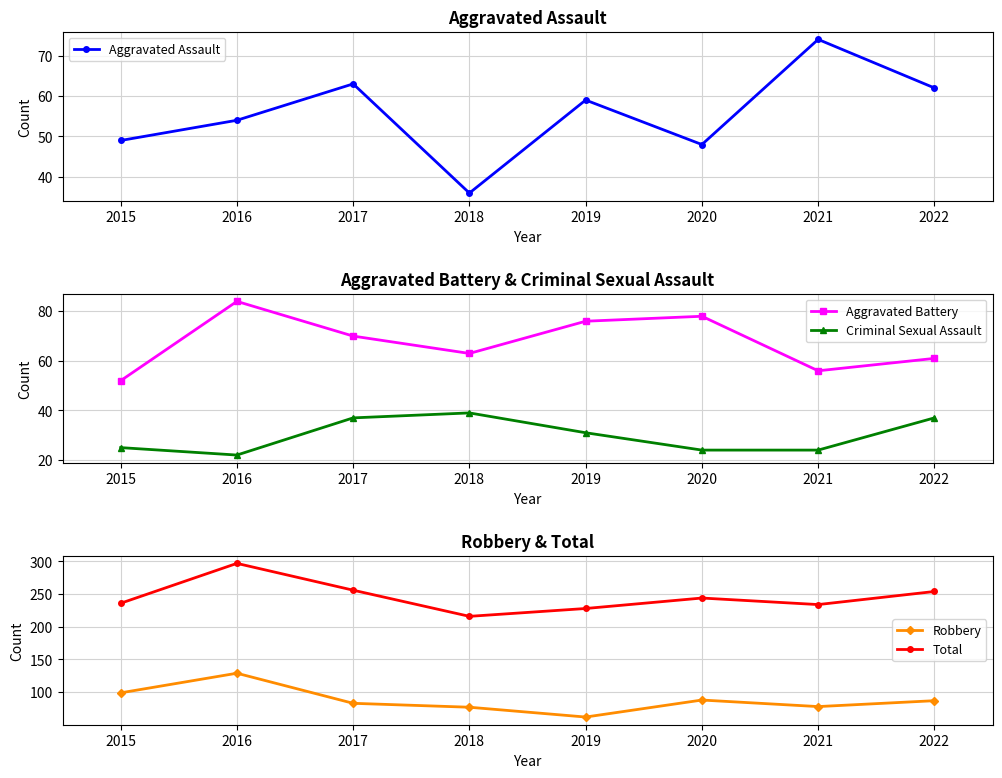

Reading right to left, what are all the values shown in this chart?

Aggravated Assault: 2022=62	2021=74	2020=48	2019=59	2018=36	2017=63	2016=54	2015=49
Aggravated Battery: 2022=61	2021=56	2020=78	2019=76	2018=63	2017=70	2016=84	2015=52
Criminal Sexual Assault: 2022=37	2021=24	2020=24	2019=31	2018=39	2017=37	2016=22	2015=25
Robbery: 2022=87	2021=78	2020=88	2019=62	2018=77	2017=83	2016=129	2015=99
Total: 2022=254	2021=234	2020=244	2019=228	2018=216	2017=256	2016=297	2015=236